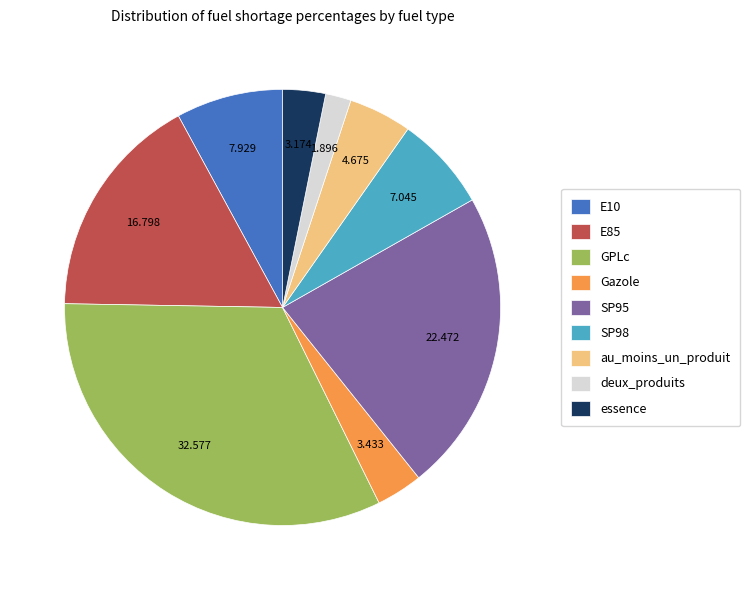

What is the smallest slice in the pie chart?

deux_produits